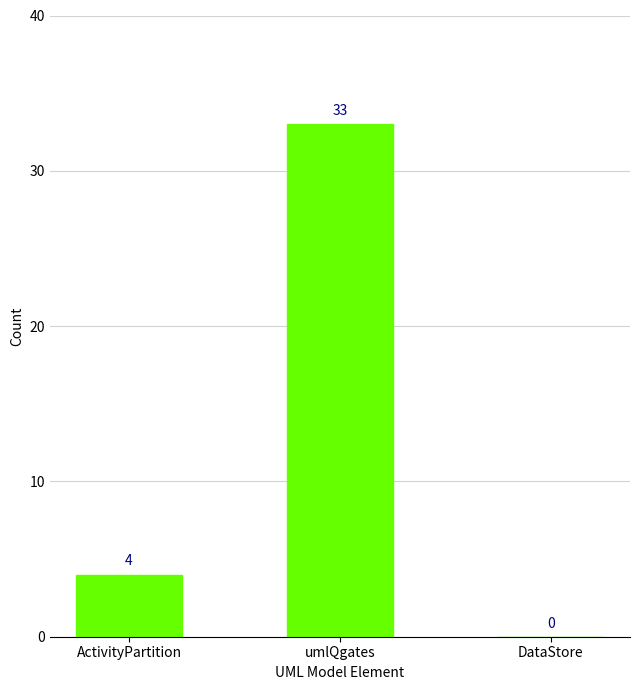

Read the value at umlQgates.

33